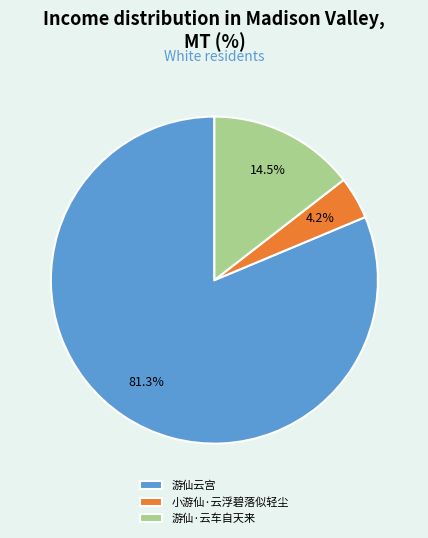

Rank the categories by value from lowest to highest.

小游仙·云浮碧落似轻尘, 游仙·云车自天来, 游仙云宫